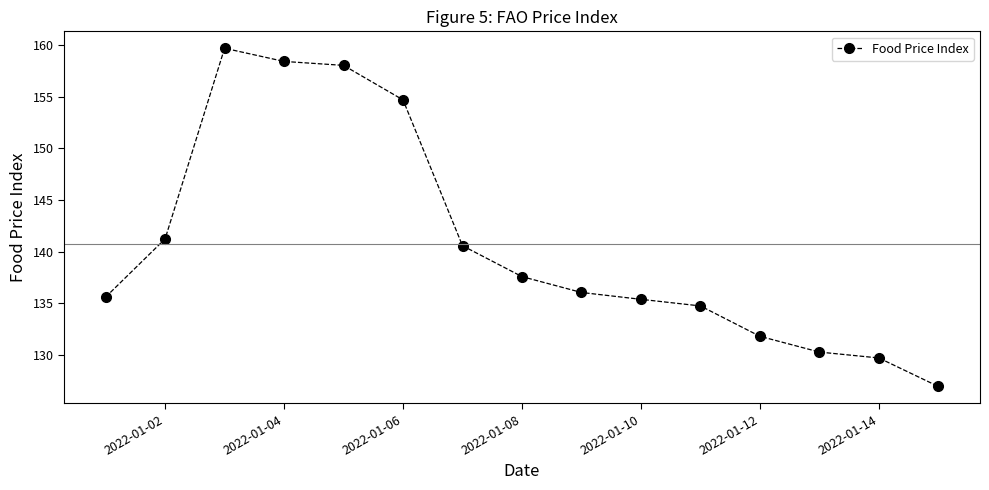

What is the greatest value displayed?

159.7